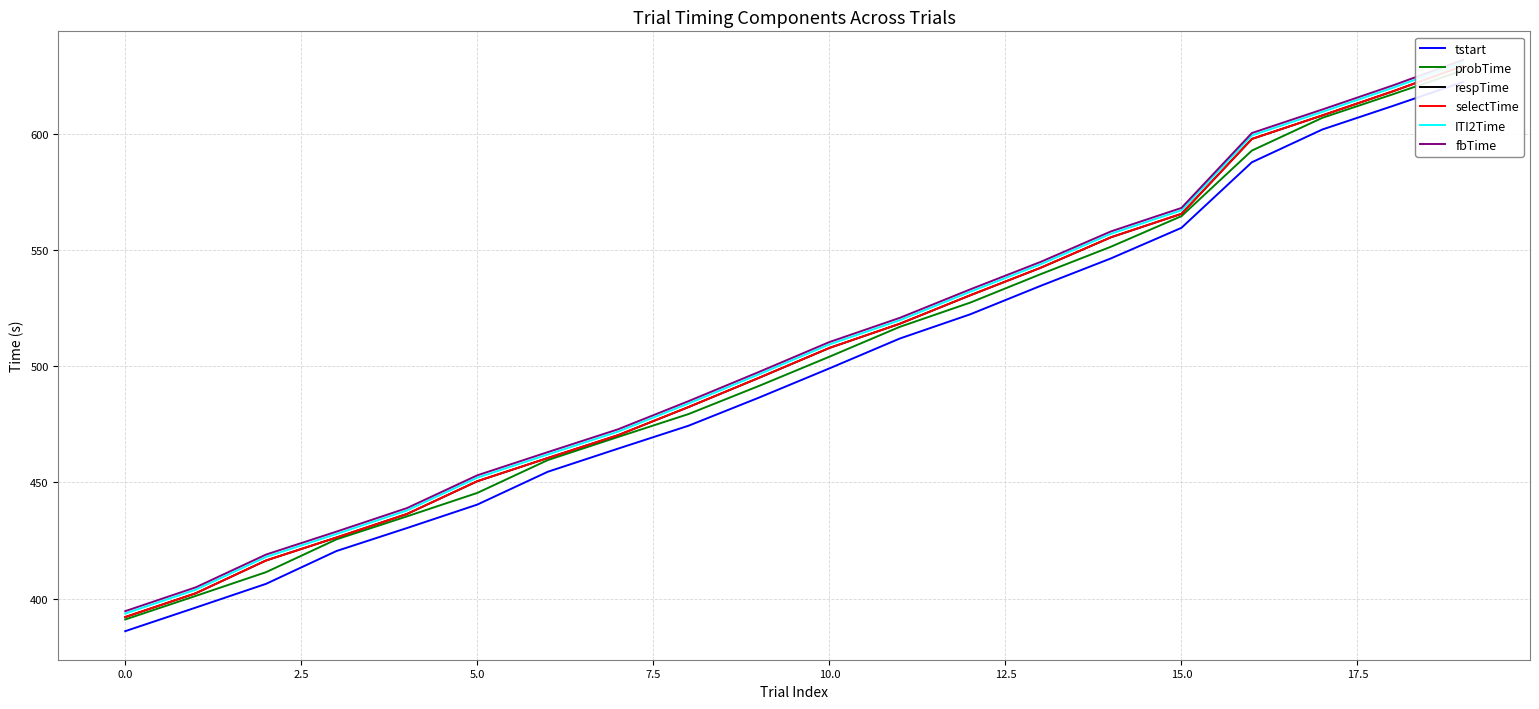

Read the respTime value at 18.

618.1